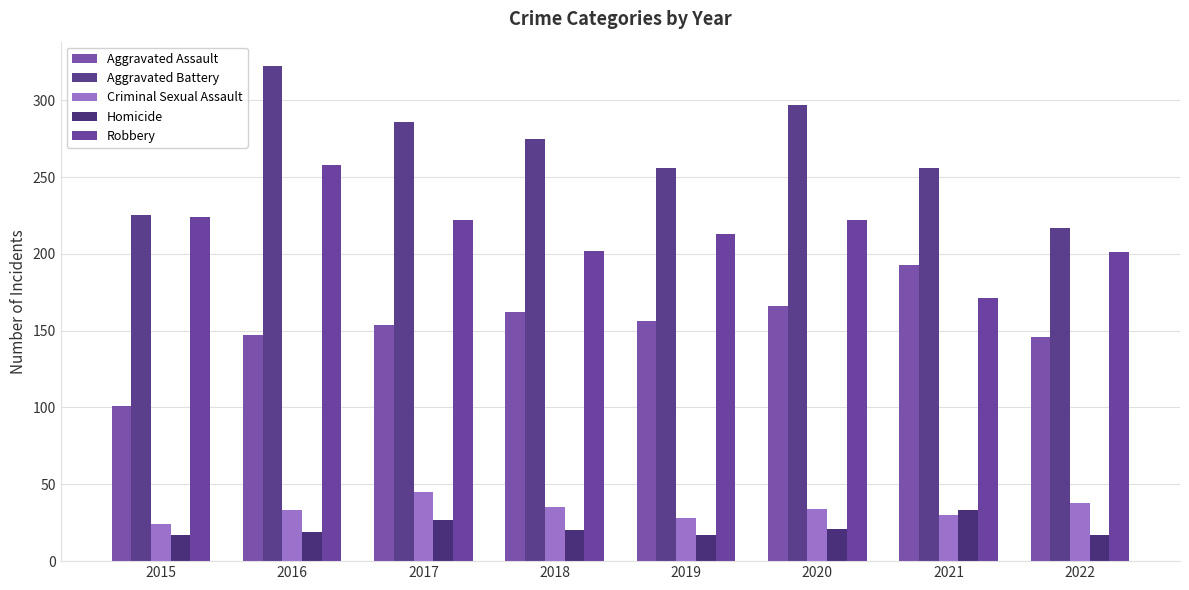

Which category has the lowest value in the Criminal Sexual Assault series?

2015